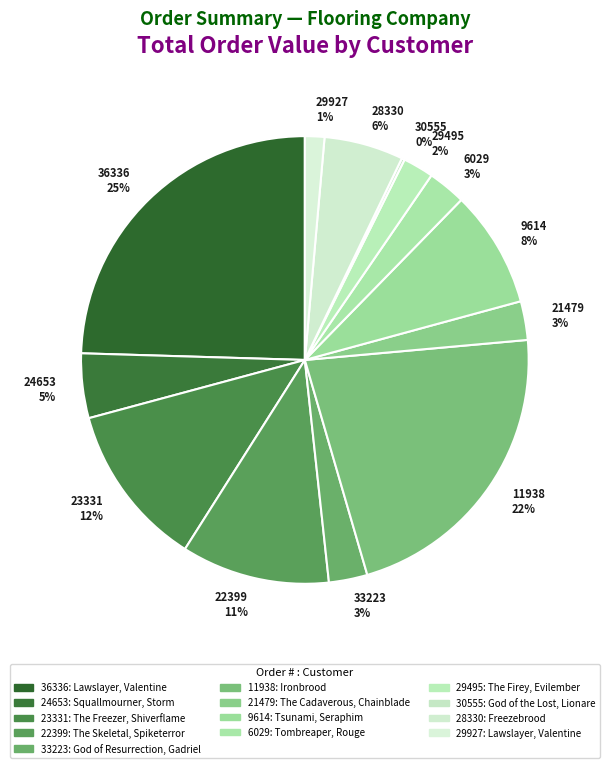

Does any single category account for the majority?

No